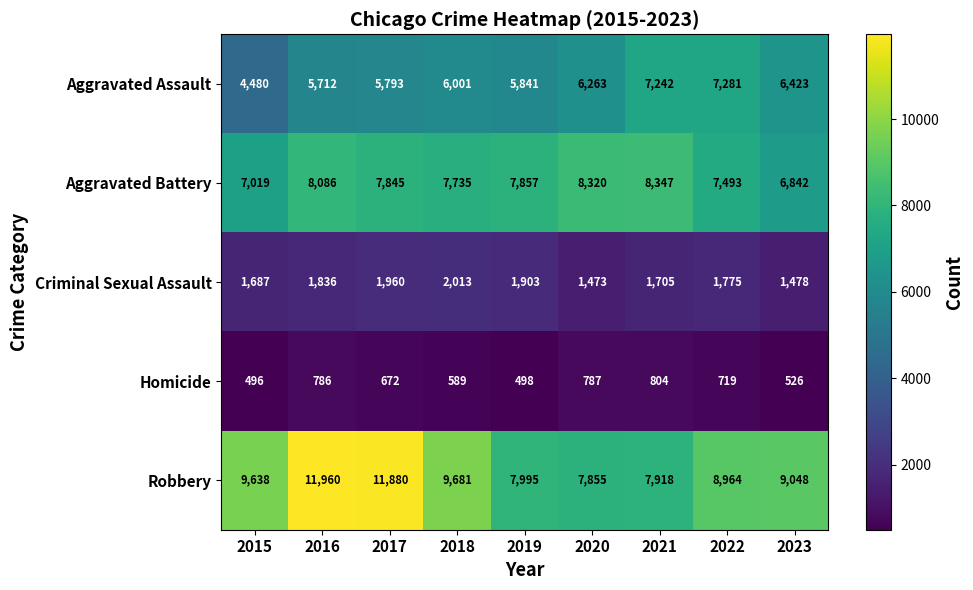

What is the difference between the maximum and minimum values in the Aggravated Battery series?

1505